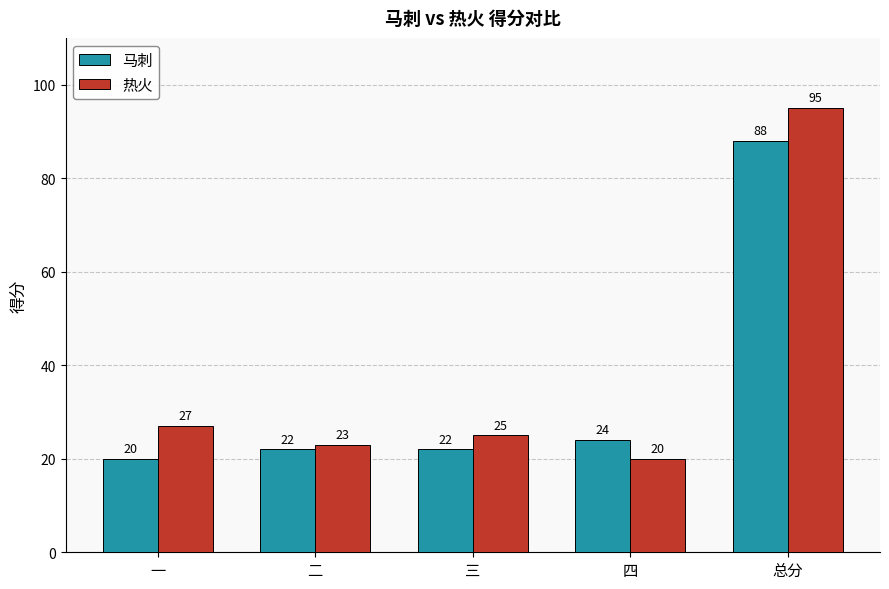

At 三, list the series in order from smallest to largest.

马刺, 热火